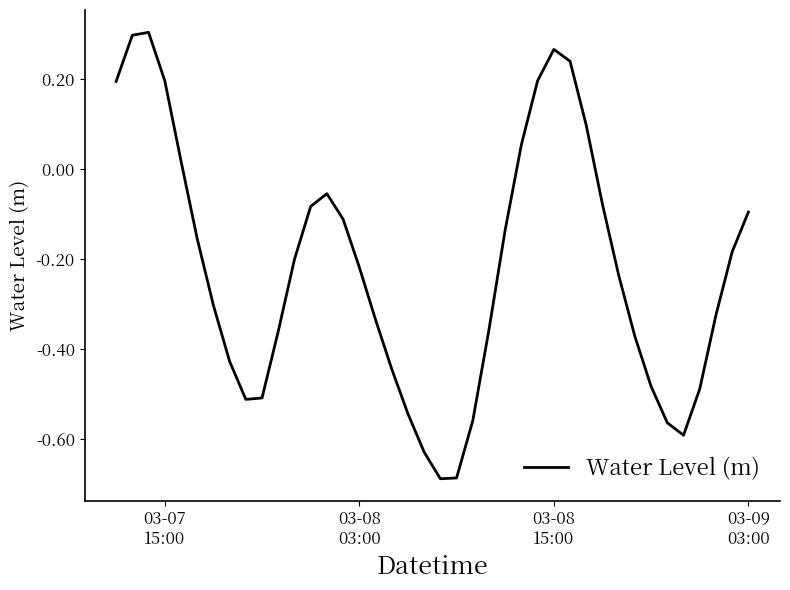

What is the difference between the maximum and minimum values?

1.0